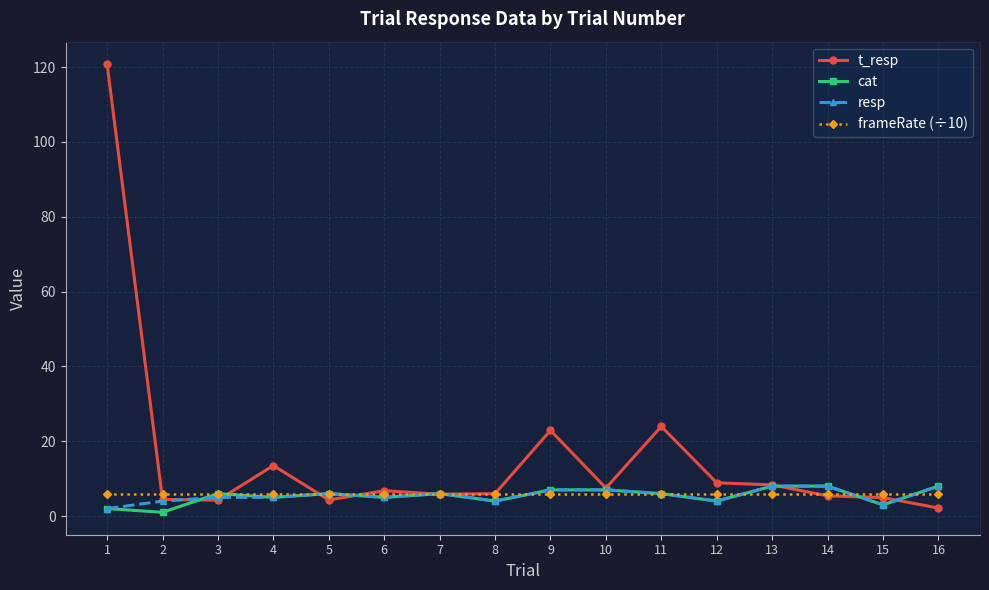

What is the highest value of the t_resp series?

120.8